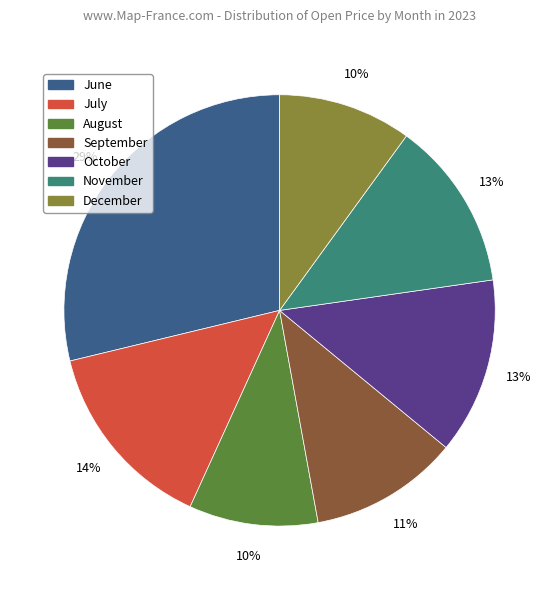

How many slices are in this pie chart?

7